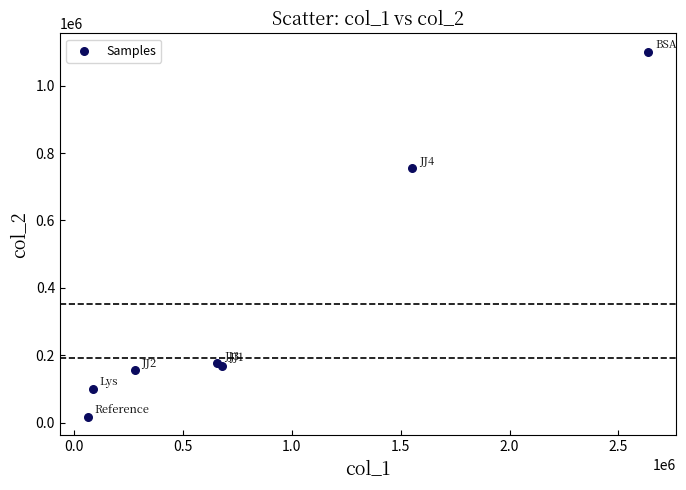

What Y value in the scatter plot is closest to 558521?

755909.7